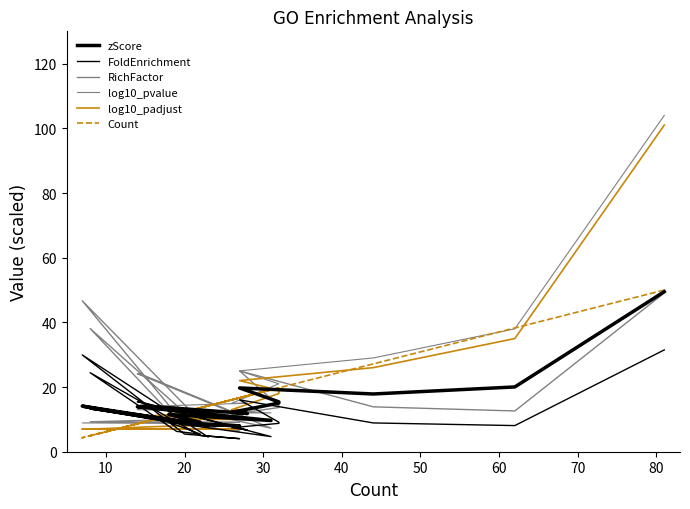

True or false: log10_padjust and zScore intersect in this chart.

True